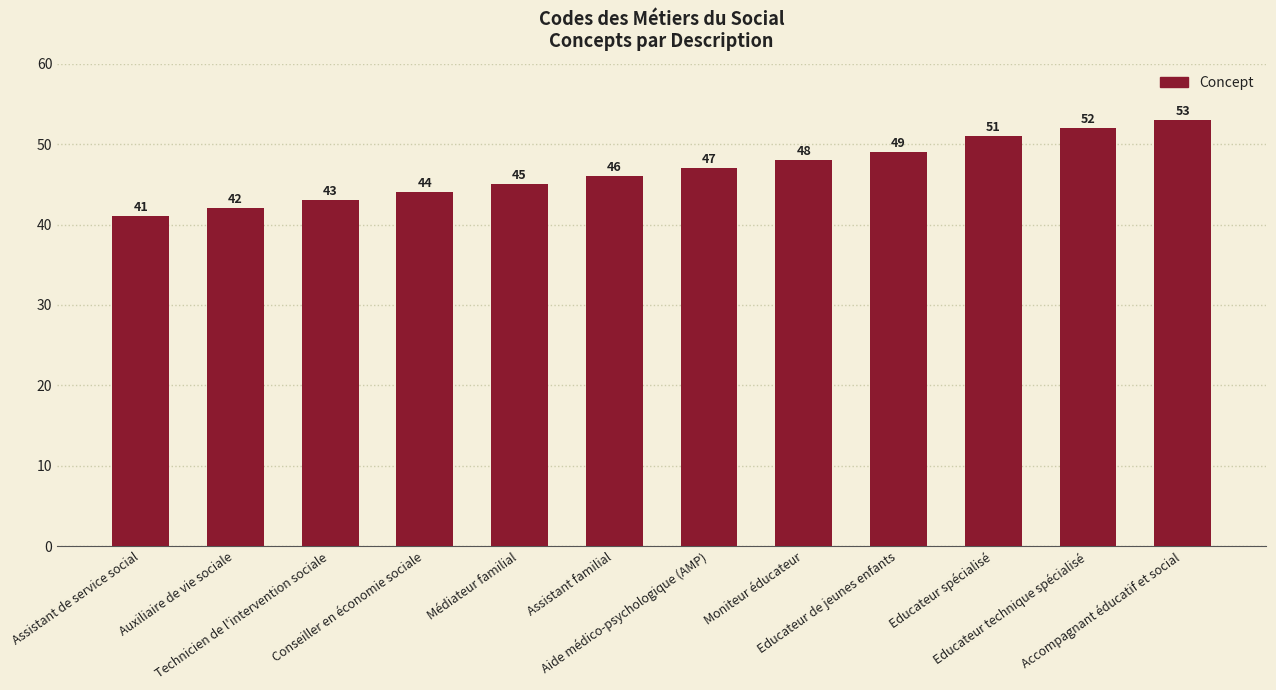

Reading left to right, list all the values displayed in this chart.

41	42	43	44	45	46	47	48	49	51	52	53